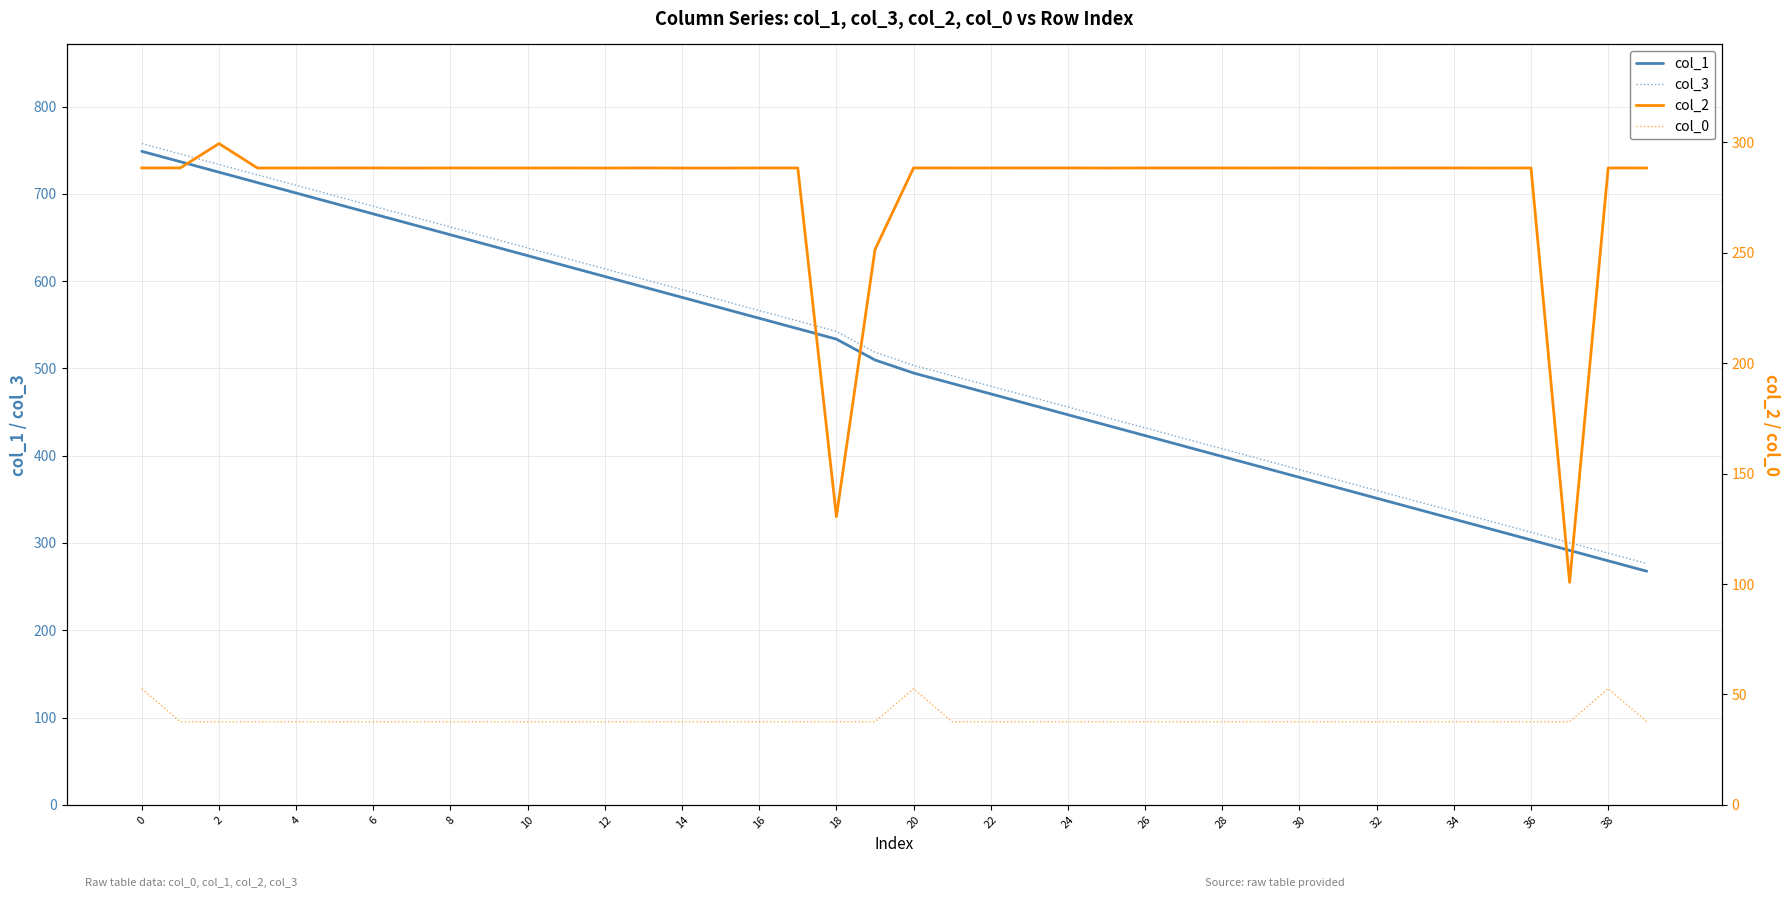

Rank the series by their maximum value, from lowest to highest.

col_0, col_2, col_1, col_3